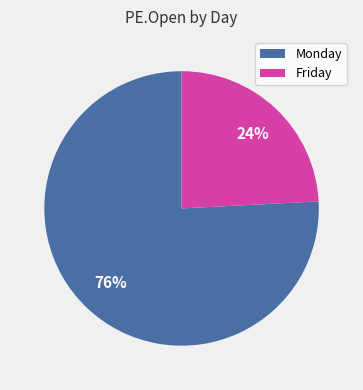

To the nearest percent, what percentage of the pie is Friday?

24%